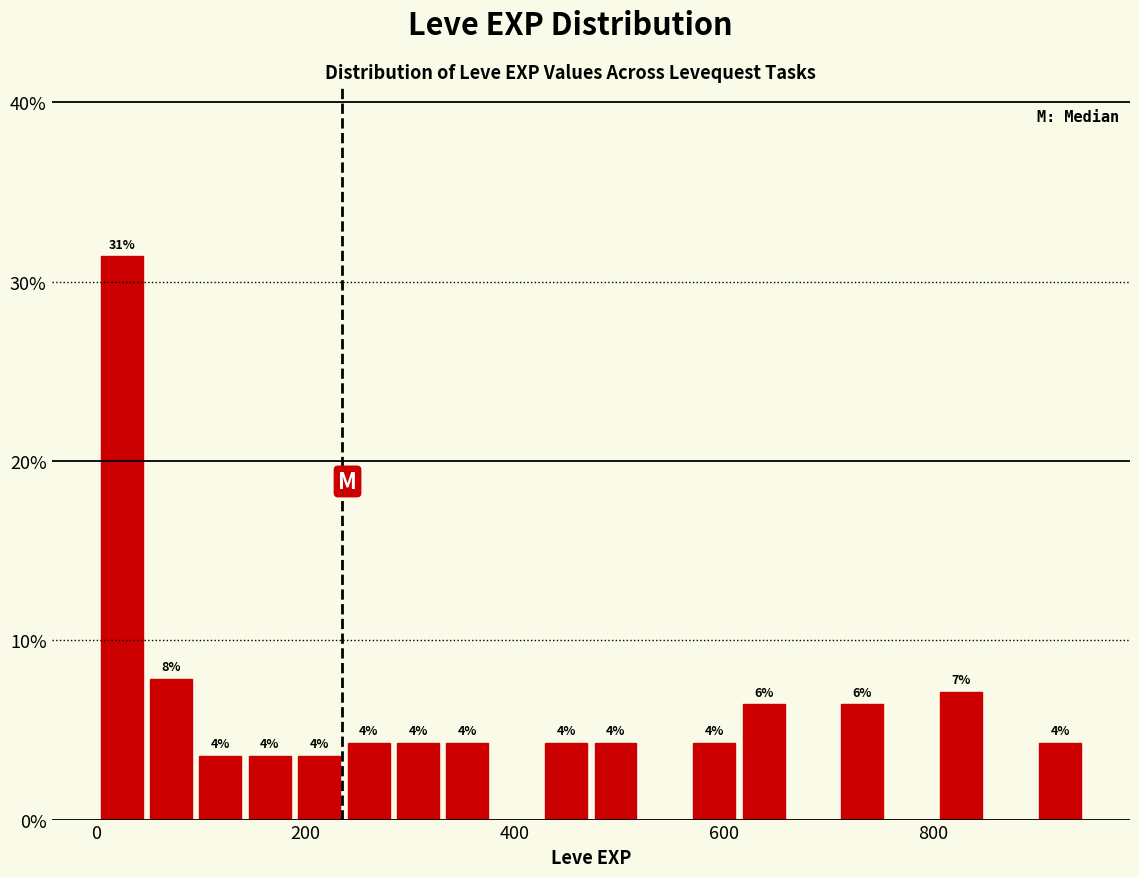

Read against the x-axis, roughly where is the centre of the tallest bar?

20